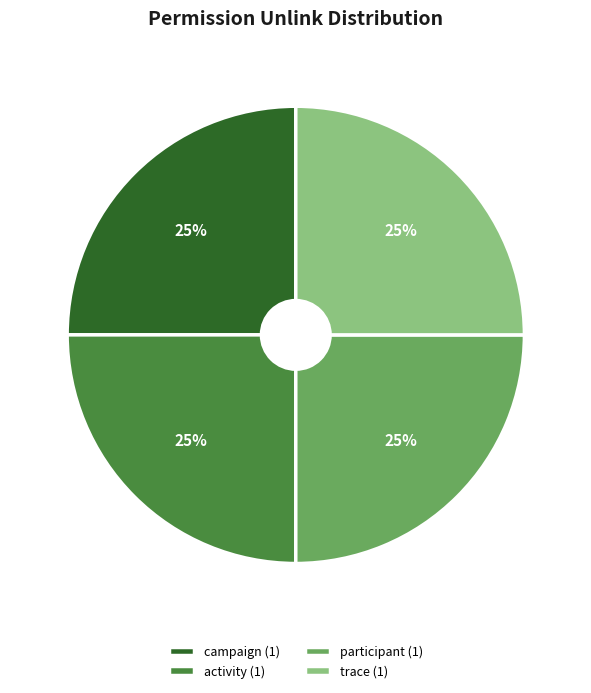

Is there a majority slice in this chart?

No